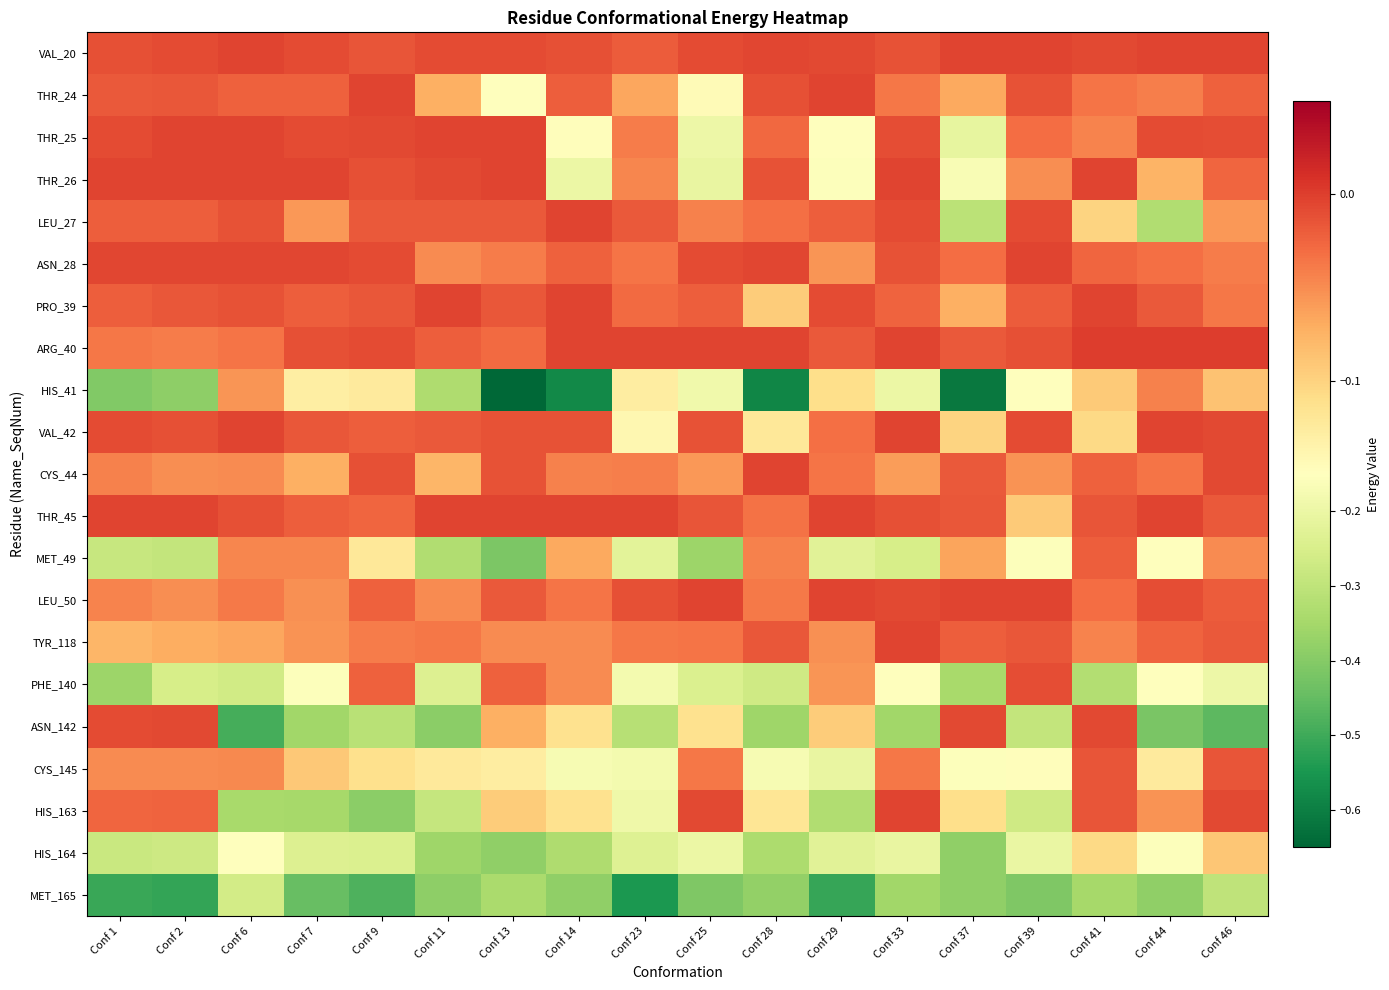

Reading right to left, list all the values displayed in this chart.

VAL_20: Conf 46=-0.0	Conf 44=-0.0	Conf 41=-0.0	Conf 39=-0.0	Conf 37=-0.0	Conf 33=-0.0	Conf 29=-0.0	Conf 28=-0.0	Conf 25=-0.0	Conf 23=-0.0	Conf 14=-0.0	Conf 13=-0.0	Conf 11=-0.0	Conf 9=-0.0	Conf 7=-0.0	Conf 6=-0.0	Conf 2=-0.0	Conf 1=-0.0
THR_24: Conf 46=-0.0	Conf 44=-0.0	Conf 41=-0.0	Conf 39=-0.0	Conf 37=-0.1	Conf 33=-0.0	Conf 29=-0.0	Conf 28=-0.0	Conf 25=-0.1	Conf 23=-0.1	Conf 14=-0.0	Conf 13=-0.2	Conf 11=-0.1	Conf 9=-0.0	Conf 7=-0.0	Conf 6=-0.0	Conf 2=-0.0	Conf 1=-0.0
THR_25: Conf 46=-0.0	Conf 44=-0.0	Conf 41=-0.0	Conf 39=-0.0	Conf 37=-0.2	Conf 33=-0.0	Conf 29=-0.2	Conf 28=-0.0	Conf 25=-0.2	Conf 23=-0.0	Conf 14=-0.1	Conf 13=-0.0	Conf 11=-0.0	Conf 9=-0.0	Conf 7=-0.0	Conf 6=-0.0	Conf 2=-0.0	Conf 1=-0.0
THR_26: Conf 46=-0.0	Conf 44=-0.1	Conf 41=-0.0	Conf 39=-0.1	Conf 37=-0.2	Conf 33=-0.0	Conf 29=-0.2	Conf 28=-0.0	Conf 25=-0.2	Conf 23=-0.0	Conf 14=-0.2	Conf 13=-0.0	Conf 11=-0.0	Conf 9=-0.0	Conf 7=-0.0	Conf 6=-0.0	Conf 2=-0.0	Conf 1=-0.0
LEU_27: Conf 46=-0.1	Conf 44=-0.3	Conf 41=-0.1	Conf 39=-0.0	Conf 37=-0.3	Conf 33=-0.0	Conf 29=-0.0	Conf 28=-0.0	Conf 25=-0.0	Conf 23=-0.0	Conf 14=-0.0	Conf 13=-0.0	Conf 11=-0.0	Conf 9=-0.0	Conf 7=-0.1	Conf 6=-0.0	Conf 2=-0.0	Conf 1=-0.0
ASN_28: Conf 46=-0.0	Conf 44=-0.0	Conf 41=-0.0	Conf 39=-0.0	Conf 37=-0.0	Conf 33=-0.0	Conf 29=-0.1	Conf 28=-0.0	Conf 25=-0.0	Conf 23=-0.0	Conf 14=-0.0	Conf 13=-0.0	Conf 11=-0.0	Conf 9=-0.0	Conf 7=-0.0	Conf 6=-0.0	Conf 2=-0.0	Conf 1=-0.0
PRO_39: Conf 46=-0.0	Conf 44=-0.0	Conf 41=-0.0	Conf 39=-0.0	Conf 37=-0.1	Conf 33=-0.0	Conf 29=-0.0	Conf 28=-0.1	Conf 25=-0.0	Conf 23=-0.0	Conf 14=-0.0	Conf 13=-0.0	Conf 11=-0.0	Conf 9=-0.0	Conf 7=-0.0	Conf 6=-0.0	Conf 2=-0.0	Conf 1=-0.0
ARG_40: Conf 46=0.0	Conf 44=0.0	Conf 41=0.0	Conf 39=-0.0	Conf 37=-0.0	Conf 33=-0.0	Conf 29=-0.0	Conf 28=-0.0	Conf 25=-0.0	Conf 23=-0.0	Conf 14=-0.0	Conf 13=-0.0	Conf 11=-0.0	Conf 9=-0.0	Conf 7=-0.0	Conf 6=-0.0	Conf 2=-0.0	Conf 1=-0.0
HIS_41: Conf 46=-0.1	Conf 44=-0.0	Conf 41=-0.1	Conf 39=-0.2	Conf 37=-0.6	Conf 33=-0.2	Conf 29=-0.1	Conf 28=-0.6	Conf 25=-0.2	Conf 23=-0.1	Conf 14=-0.6	Conf 13=-0.7	Conf 11=-0.3	Conf 9=-0.1	Conf 7=-0.1	Conf 6=-0.1	Conf 2=-0.4	Conf 1=-0.4
VAL_42: Conf 46=-0.0	Conf 44=-0.0	Conf 41=-0.1	Conf 39=-0.0	Conf 37=-0.1	Conf 33=-0.0	Conf 29=-0.0	Conf 28=-0.1	Conf 25=-0.0	Conf 23=-0.1	Conf 14=-0.0	Conf 13=-0.0	Conf 11=-0.0	Conf 9=-0.0	Conf 7=-0.0	Conf 6=-0.0	Conf 2=-0.0	Conf 1=-0.0
CYS_44: Conf 46=-0.0	Conf 44=-0.0	Conf 41=-0.0	Conf 39=-0.1	Conf 37=-0.0	Conf 33=-0.1	Conf 29=-0.0	Conf 28=-0.0	Conf 25=-0.1	Conf 23=-0.0	Conf 14=-0.0	Conf 13=-0.0	Conf 11=-0.1	Conf 9=-0.0	Conf 7=-0.1	Conf 6=-0.0	Conf 2=-0.1	Conf 1=-0.0
THR_45: Conf 46=-0.0	Conf 44=-0.0	Conf 41=-0.0	Conf 39=-0.1	Conf 37=-0.0	Conf 33=-0.0	Conf 29=-0.0	Conf 28=-0.0	Conf 25=-0.0	Conf 23=-0.0	Conf 14=-0.0	Conf 13=-0.0	Conf 11=-0.0	Conf 9=-0.0	Conf 7=-0.0	Conf 6=-0.0	Conf 2=-0.0	Conf 1=-0.0
MET_49: Conf 46=-0.0	Conf 44=-0.1	Conf 41=-0.0	Conf 39=-0.2	Conf 37=-0.1	Conf 33=-0.3	Conf 29=-0.2	Conf 28=-0.0	Conf 25=-0.4	Conf 23=-0.2	Conf 14=-0.1	Conf 13=-0.4	Conf 11=-0.3	Conf 9=-0.1	Conf 7=-0.0	Conf 6=-0.0	Conf 2=-0.3	Conf 1=-0.3
LEU_50: Conf 46=-0.0	Conf 44=-0.0	Conf 41=-0.0	Conf 39=-0.0	Conf 37=-0.0	Conf 33=-0.0	Conf 29=-0.0	Conf 28=-0.0	Conf 25=-0.0	Conf 23=-0.0	Conf 14=-0.0	Conf 13=-0.0	Conf 11=-0.0	Conf 9=-0.0	Conf 7=-0.1	Conf 6=-0.0	Conf 2=-0.1	Conf 1=-0.0
TYR_118: Conf 46=-0.0	Conf 44=-0.0	Conf 41=-0.0	Conf 39=-0.0	Conf 37=-0.0	Conf 33=-0.0	Conf 29=-0.1	Conf 28=-0.0	Conf 25=-0.0	Conf 23=-0.0	Conf 14=-0.0	Conf 13=-0.1	Conf 11=-0.0	Conf 9=-0.0	Conf 7=-0.1	Conf 6=-0.1	Conf 2=-0.1	Conf 1=-0.1
PHE_140: Conf 46=-0.2	Conf 44=-0.2	Conf 41=-0.3	Conf 39=-0.0	Conf 37=-0.3	Conf 33=-0.1	Conf 29=-0.1	Conf 28=-0.3	Conf 25=-0.2	Conf 23=-0.2	Conf 14=-0.0	Conf 13=-0.0	Conf 11=-0.2	Conf 9=-0.0	Conf 7=-0.2	Conf 6=-0.3	Conf 2=-0.3	Conf 1=-0.4
ASN_142: Conf 46=-0.5	Conf 44=-0.4	Conf 41=-0.0	Conf 39=-0.3	Conf 37=-0.0	Conf 33=-0.4	Conf 29=-0.1	Conf 28=-0.4	Conf 25=-0.1	Conf 23=-0.3	Conf 14=-0.1	Conf 13=-0.1	Conf 11=-0.4	Conf 9=-0.3	Conf 7=-0.4	Conf 6=-0.5	Conf 2=-0.0	Conf 1=-0.0
CYS_145: Conf 46=-0.0	Conf 44=-0.1	Conf 41=-0.0	Conf 39=-0.1	Conf 37=-0.2	Conf 33=-0.0	Conf 29=-0.2	Conf 28=-0.2	Conf 25=-0.0	Conf 23=-0.2	Conf 14=-0.2	Conf 13=-0.1	Conf 11=-0.1	Conf 9=-0.1	Conf 7=-0.1	Conf 6=-0.0	Conf 2=-0.0	Conf 1=-0.1
HIS_163: Conf 46=-0.0	Conf 44=-0.1	Conf 41=-0.0	Conf 39=-0.3	Conf 37=-0.1	Conf 33=-0.0	Conf 29=-0.3	Conf 28=-0.1	Conf 25=-0.0	Conf 23=-0.2	Conf 14=-0.1	Conf 13=-0.1	Conf 11=-0.3	Conf 9=-0.4	Conf 7=-0.3	Conf 6=-0.3	Conf 2=-0.0	Conf 1=-0.0
HIS_164: Conf 46=-0.1	Conf 44=-0.2	Conf 41=-0.1	Conf 39=-0.2	Conf 37=-0.4	Conf 33=-0.2	Conf 29=-0.2	Conf 28=-0.3	Conf 25=-0.2	Conf 23=-0.2	Conf 14=-0.3	Conf 13=-0.4	Conf 11=-0.4	Conf 9=-0.2	Conf 7=-0.2	Conf 6=-0.2	Conf 2=-0.3	Conf 1=-0.3
MET_165: Conf 46=-0.3	Conf 44=-0.4	Conf 41=-0.3	Conf 39=-0.4	Conf 37=-0.4	Conf 33=-0.4	Conf 29=-0.5	Conf 28=-0.4	Conf 25=-0.4	Conf 23=-0.5	Conf 14=-0.4	Conf 13=-0.3	Conf 11=-0.4	Conf 9=-0.5	Conf 7=-0.4	Conf 6=-0.3	Conf 2=-0.5	Conf 1=-0.5